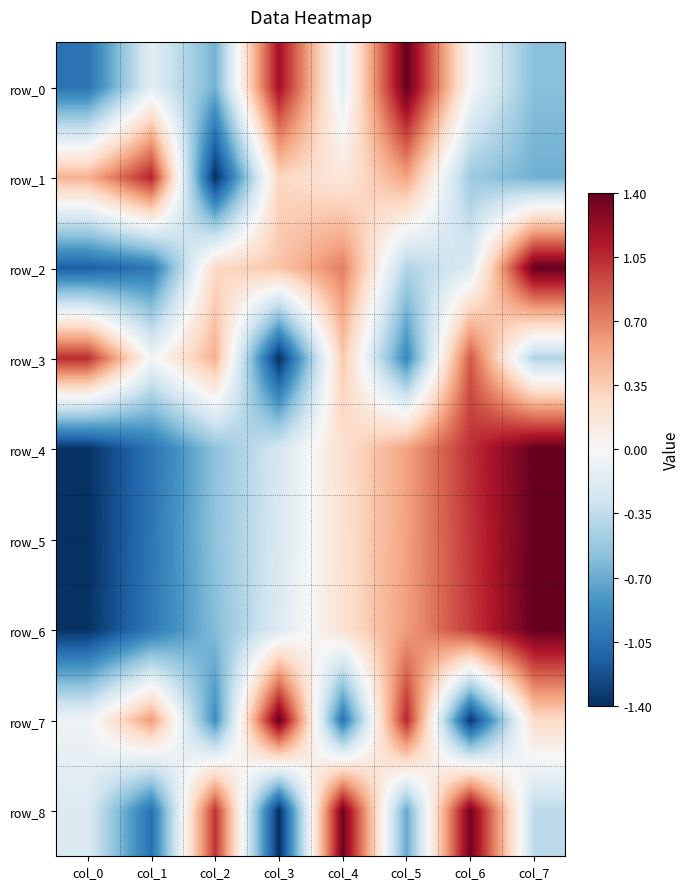

Reading left to right, what are all the values shown in this chart?

row_0: col_0=-1.0	col_1=-0.1	col_2=-0.7	col_3=1.2	col_4=-0.1	col_5=1.4	col_6=0.0	col_7=-0.6
row_1: col_0=0.5	col_1=1.1	col_2=-1.4	col_3=0.3	col_4=0.2	col_5=0.6	col_6=-0.5	col_7=-0.7
row_2: col_0=-1.2	col_1=-1.0	col_2=0.3	col_3=0.4	col_4=0.7	col_5=-0.4	col_6=-0.2	col_7=1.4
row_3: col_0=1.0	col_1=-0.0	col_2=0.5	col_3=-1.4	col_4=0.4	col_5=-0.9	col_6=0.9	col_7=-0.4
row_4: col_0=-1.4	col_1=-1.0	col_2=-0.6	col_3=-0.2	col_4=0.2	col_5=0.6	col_6=1.0	col_7=1.4
row_5: col_0=-1.4	col_1=-1.0	col_2=-0.6	col_3=-0.2	col_4=0.2	col_5=0.6	col_6=1.0	col_7=1.4
row_6: col_0=-1.4	col_1=-1.0	col_2=-0.6	col_3=-0.2	col_4=0.2	col_5=0.6	col_6=1.0	col_7=1.4
row_7: col_0=-0.1	col_1=0.6	col_2=-0.9	col_3=1.4	col_4=-1.0	col_5=1.1	col_6=-1.4	col_7=0.3
row_8: col_0=-0.2	col_1=-1.1	col_2=1.0	col_3=-1.4	col_4=1.4	col_5=-0.7	col_6=1.4	col_7=-0.4